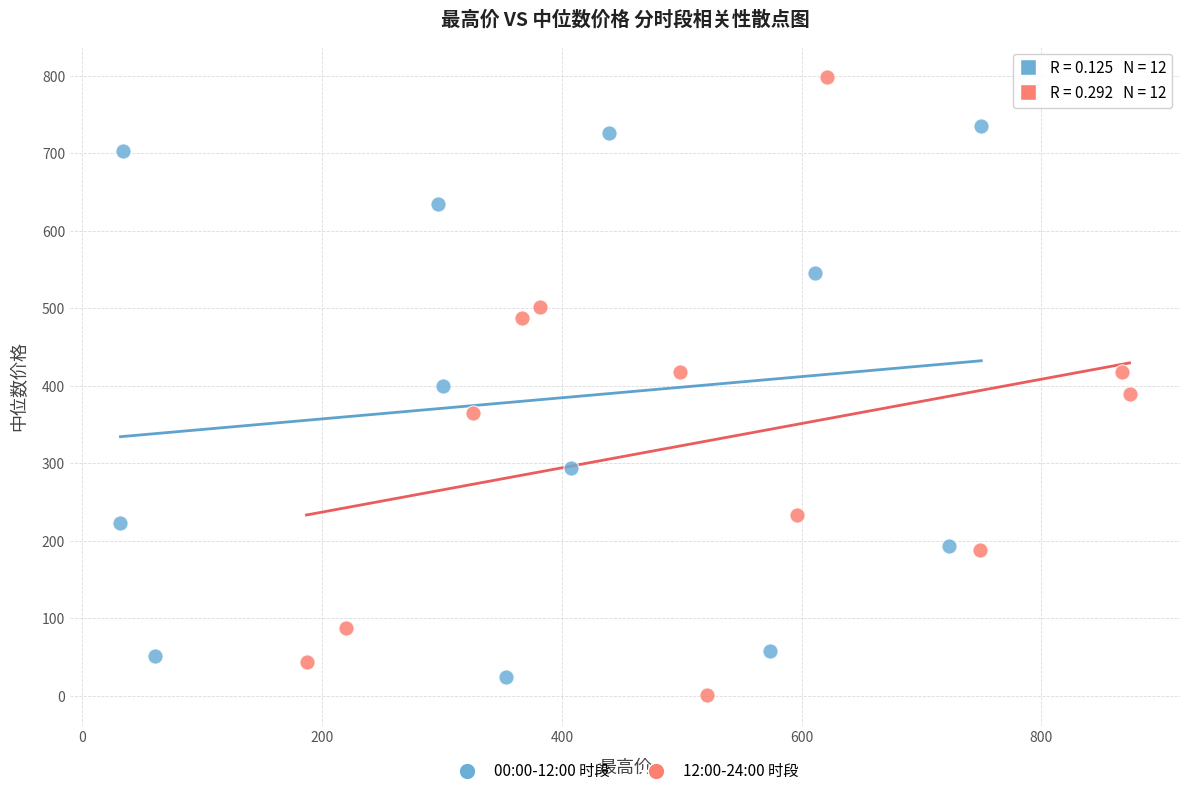

Which series reaches the maximum Y coordinate?

12:00-24:00 时段